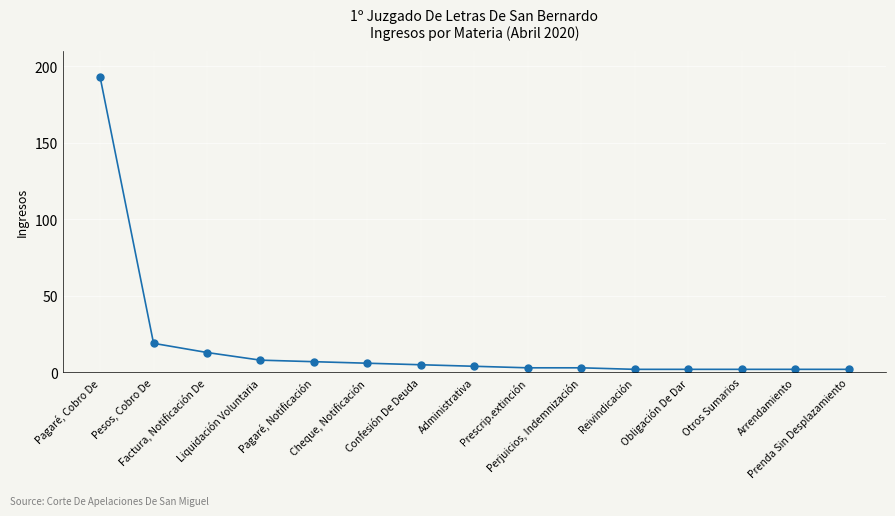

How many lines are shown in the chart?

1